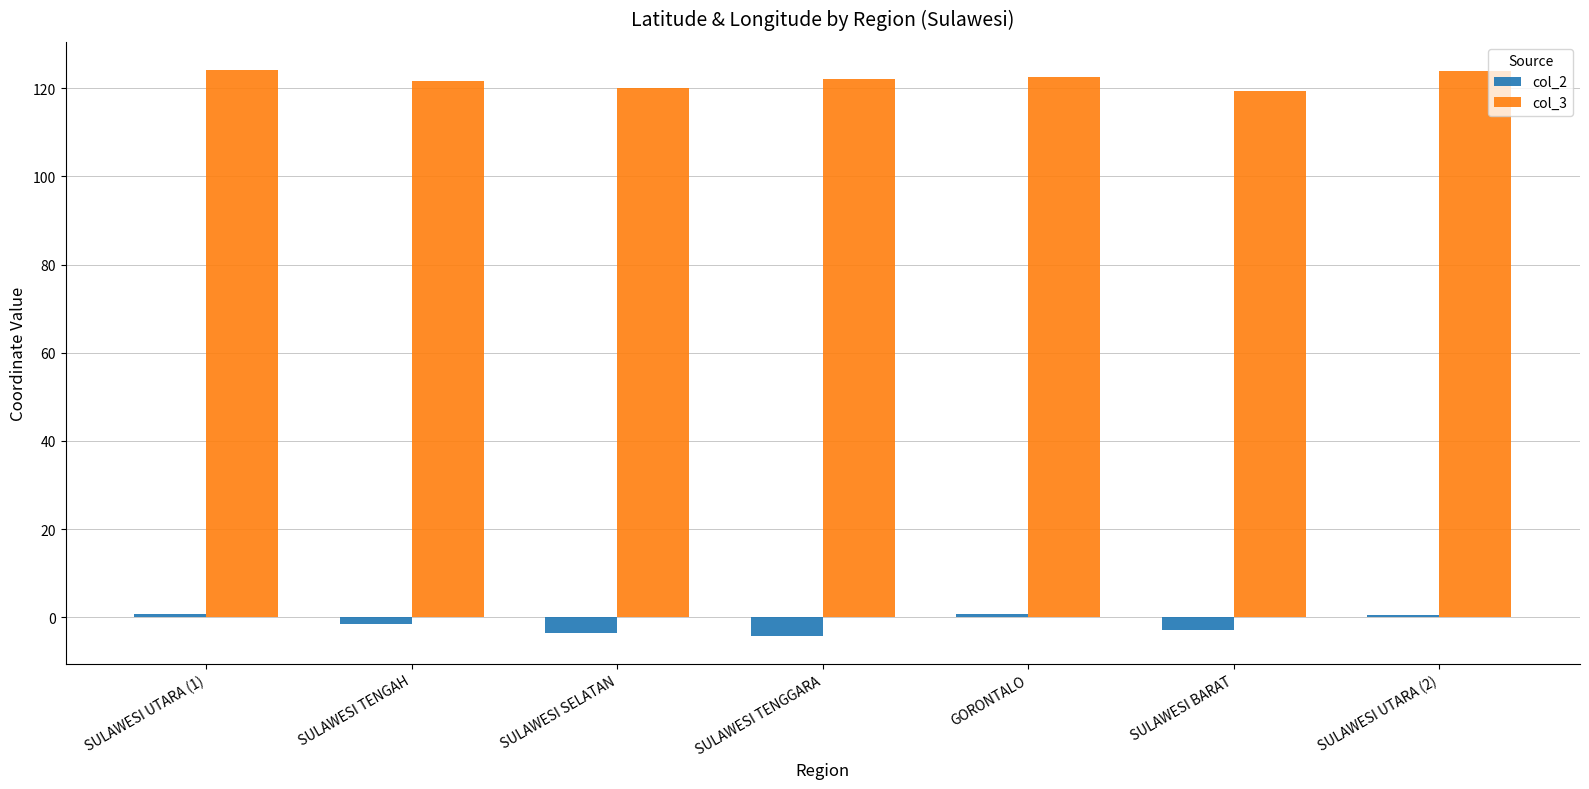

Which series has the largest total across all categories?

col_3